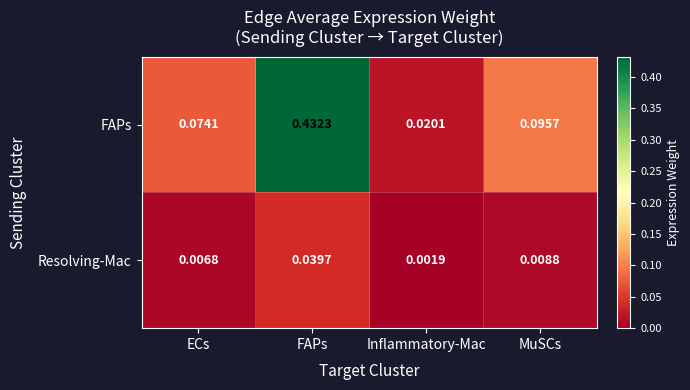

At which label does FAPs reach its minimum?

Inflammatory-Mac